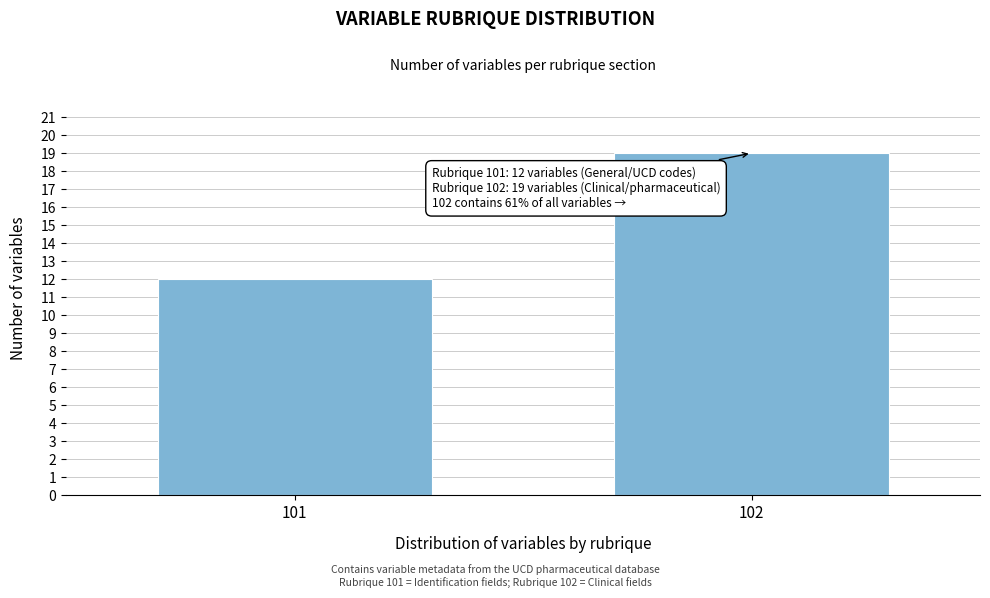

Reading left to right, transcribe all the data shown in this chart.

101=12	102=19